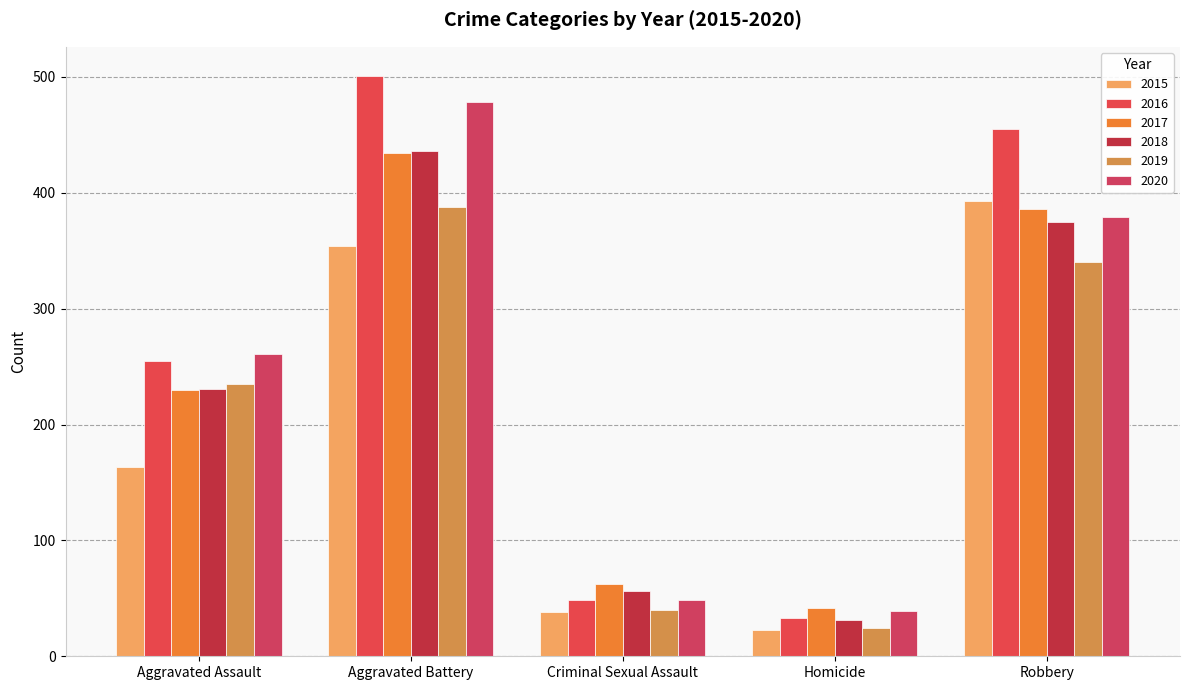

Is the value of 2018 at Criminal Sexual Assault greater than the value of 2015 at Aggravated Battery?

No